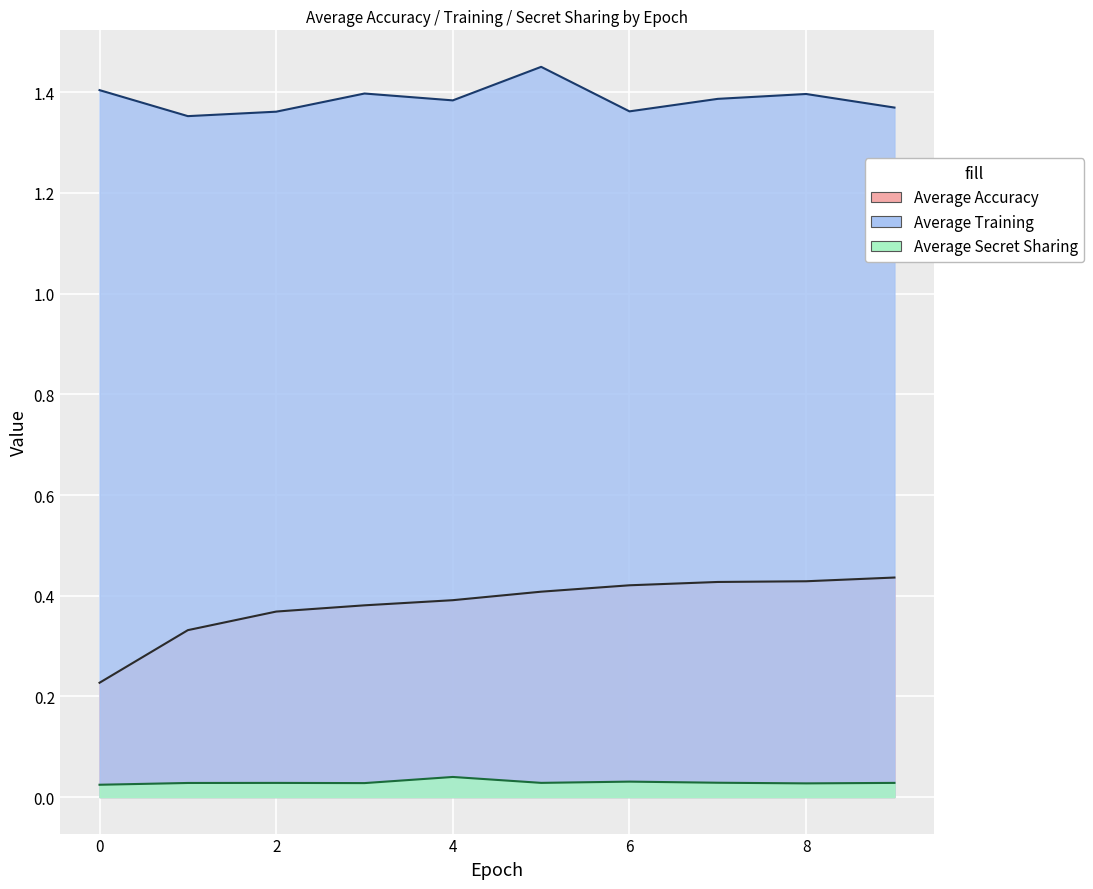

True or false: Average Accuracy and Average Training cross at least once.

False